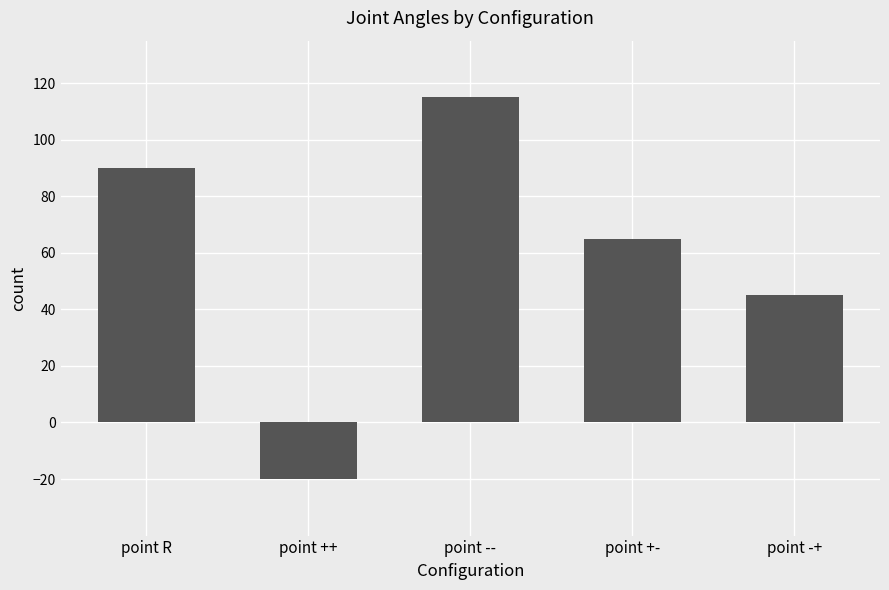

What is the sum of the values at point -- and point -+?

160